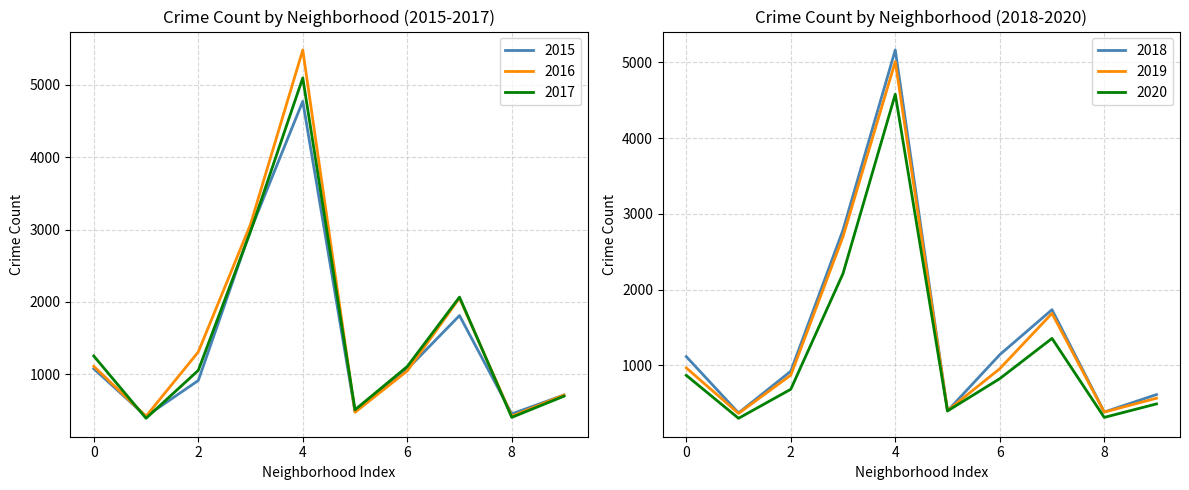

Is it true that 2017 equals 2116 at 0?

False